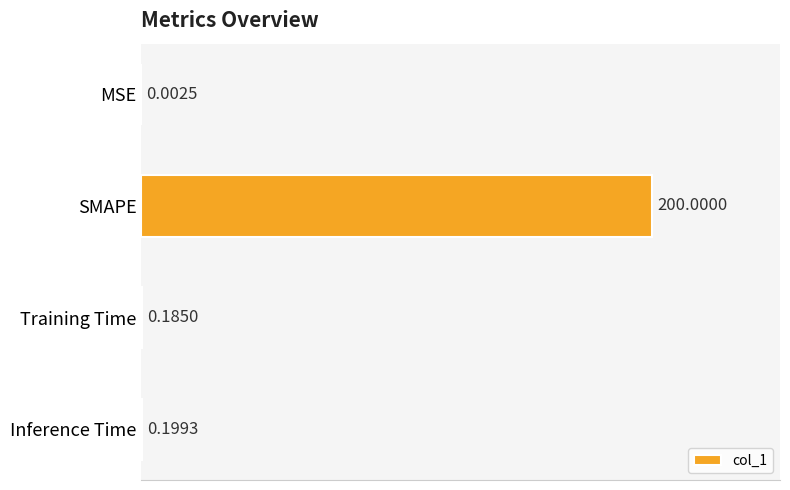

At which category does the chart reach its peak across all series?

SMAPE